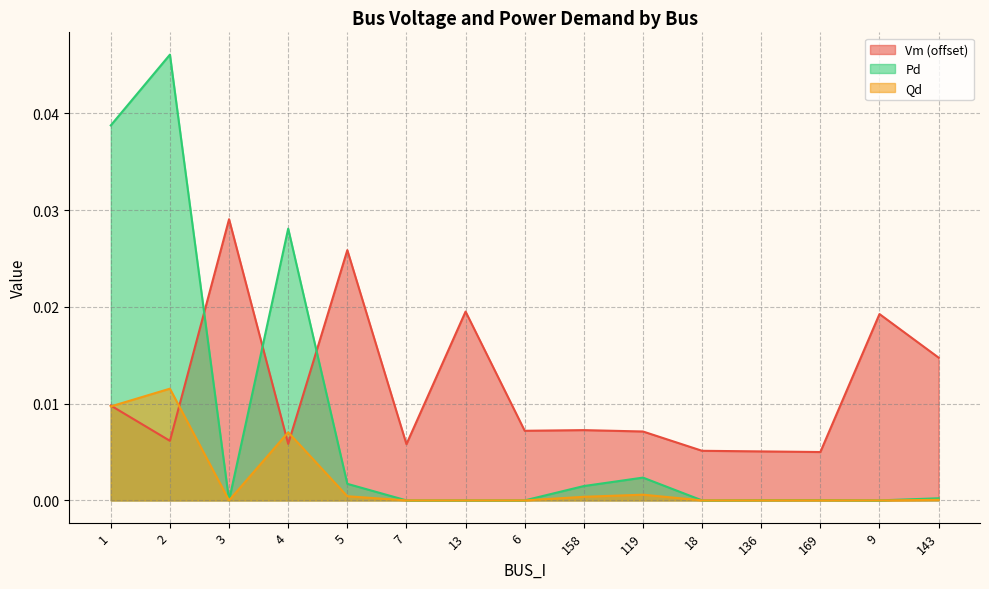

At which category does the chart reach its peak across all series?

2